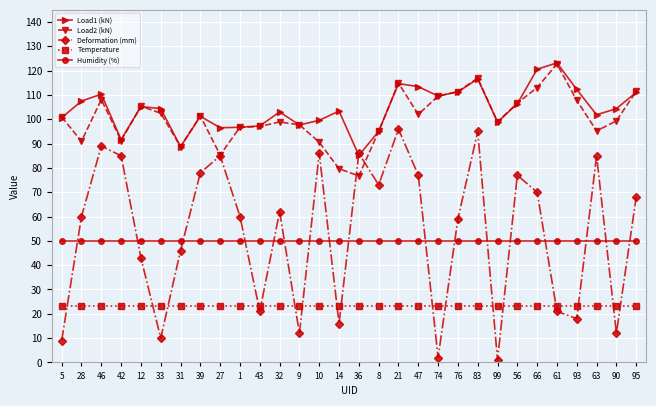

At which label is Deformation (mm) closest to 48?

31